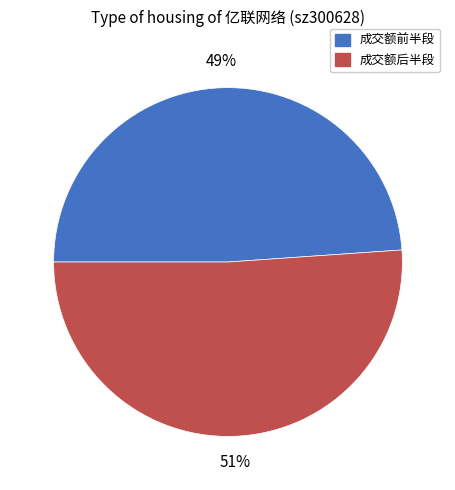

Between 成交额后半段 and 成交额前半段, which is larger?

成交额后半段